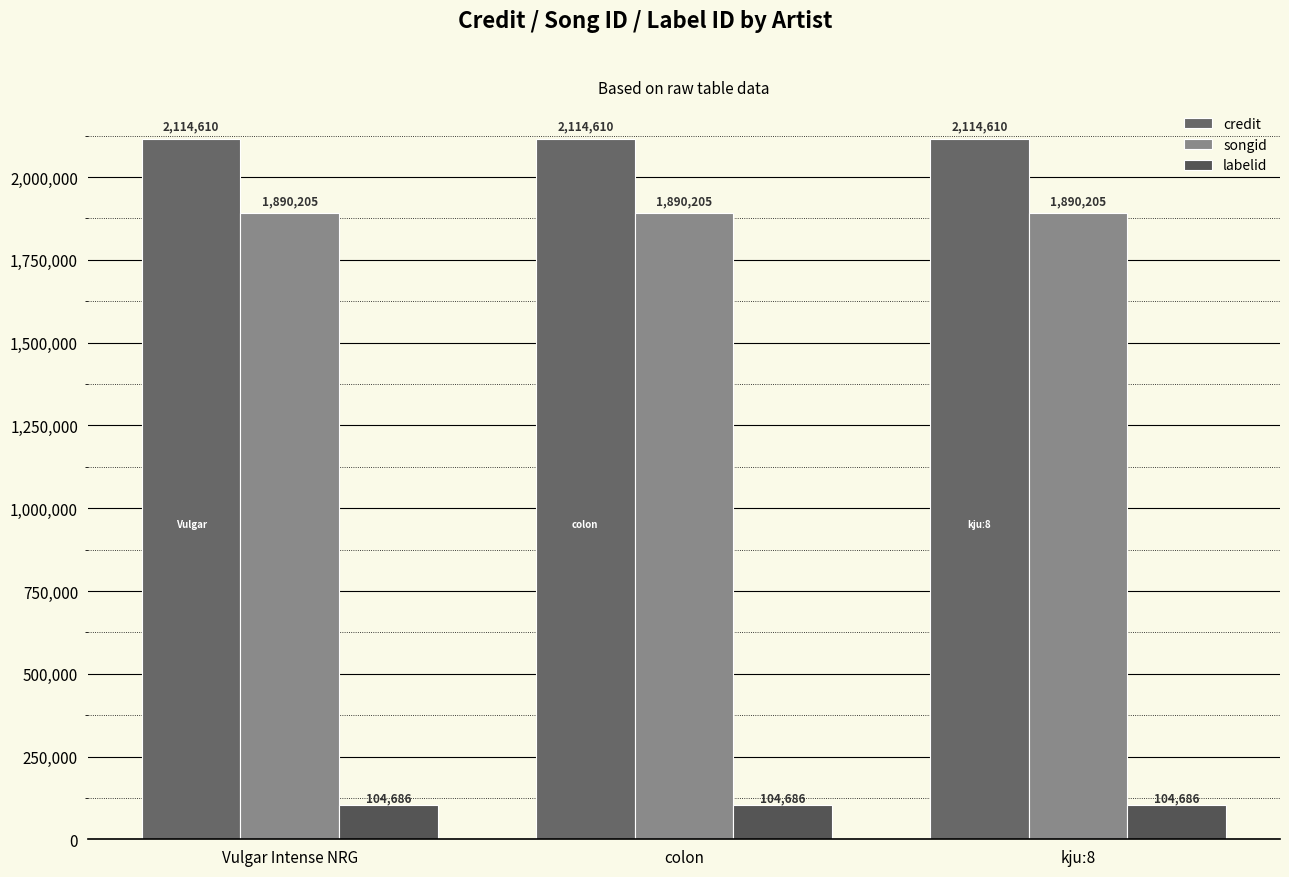

Which category has the highest value in the songid series?

Vulgar Intense NRG